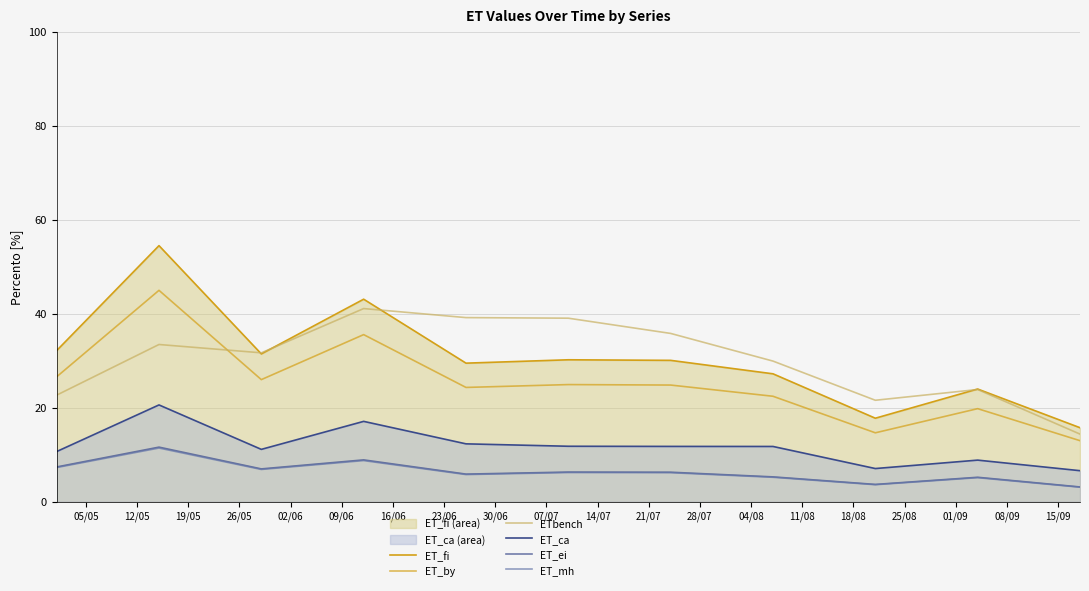

True or false: ET_by and ET_ei intersect in this chart.

False